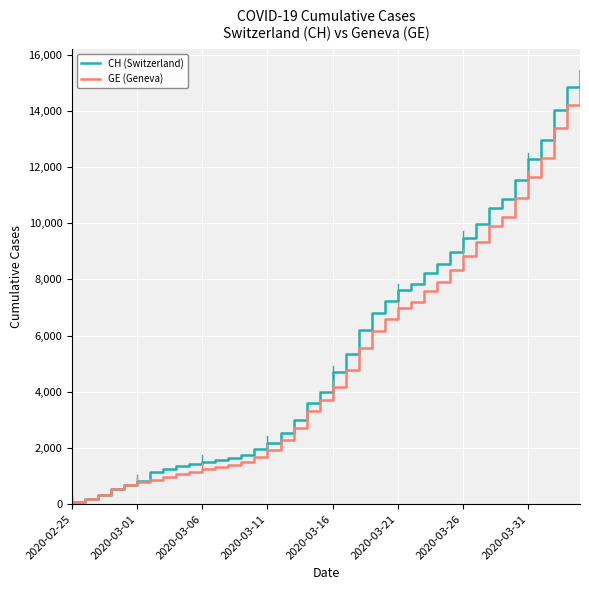

Does the chart have visible grid lines?

Yes